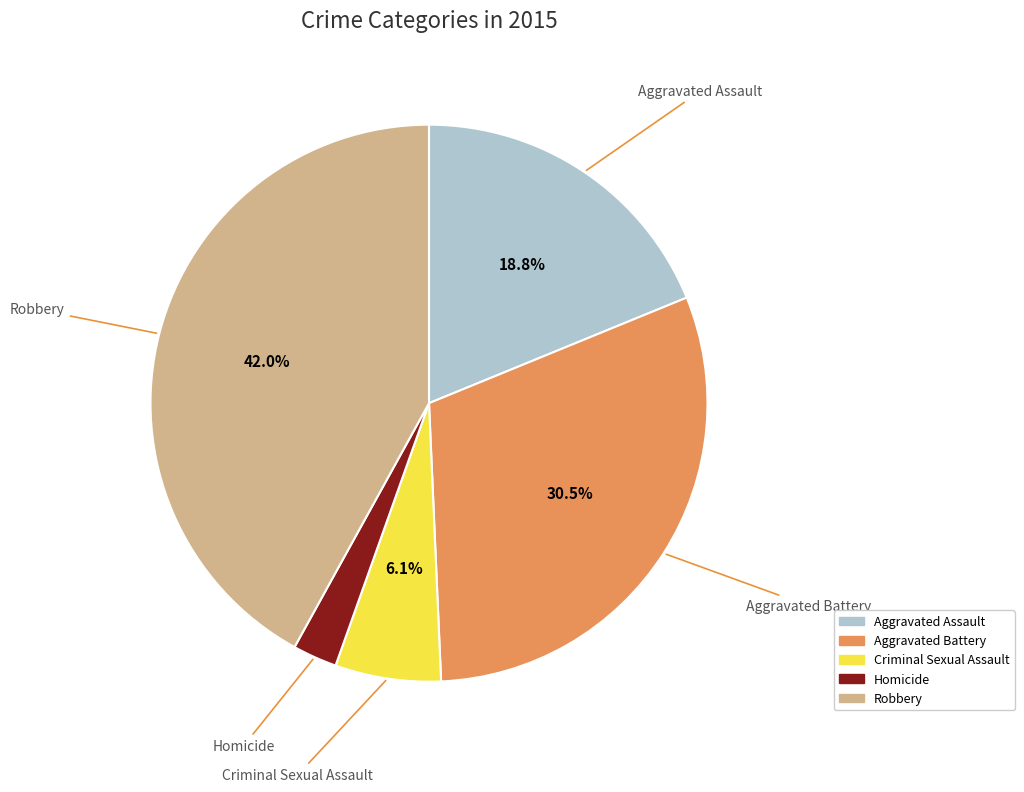

Count the number of slices in the pie.

5